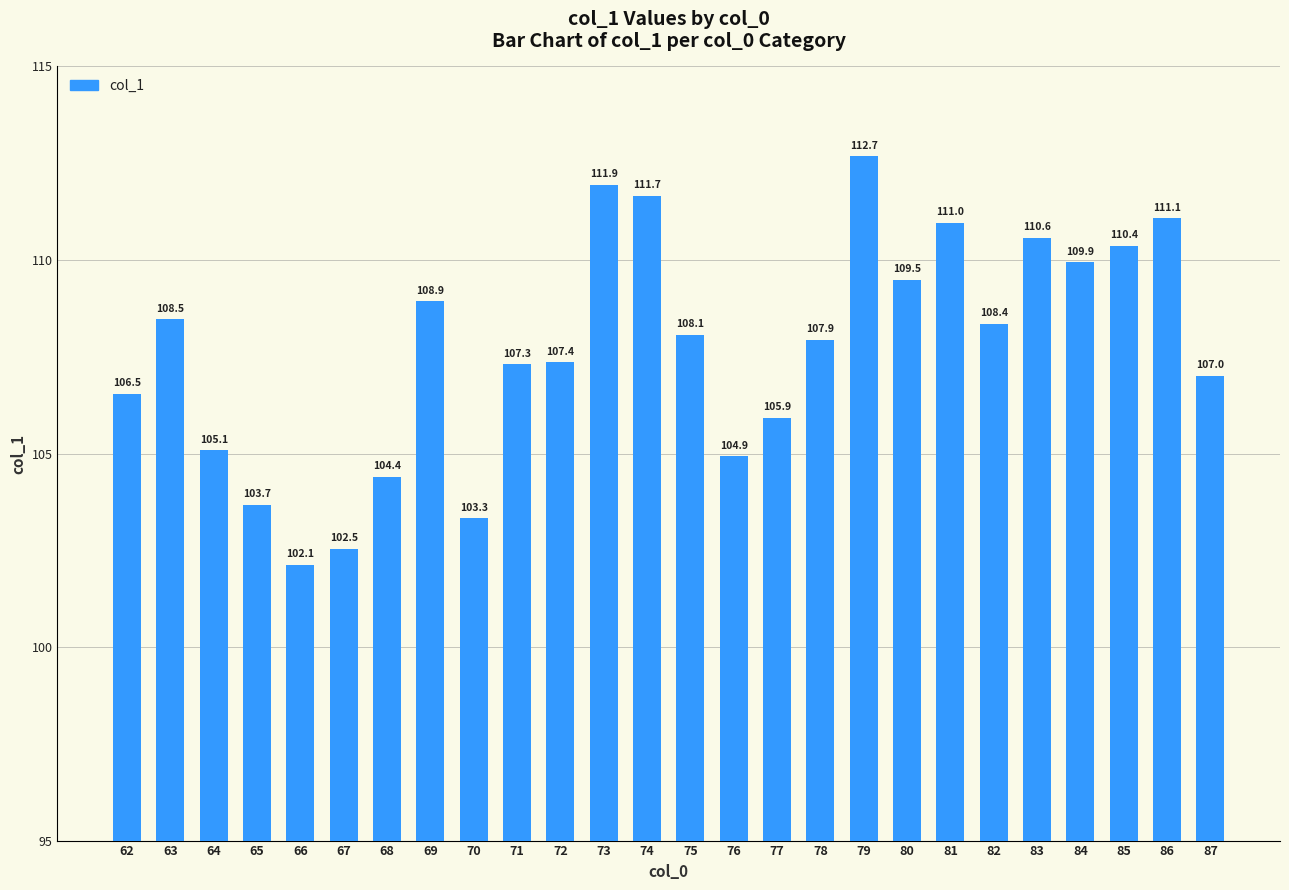

Is it true that the value at 75 is 108.1?

True